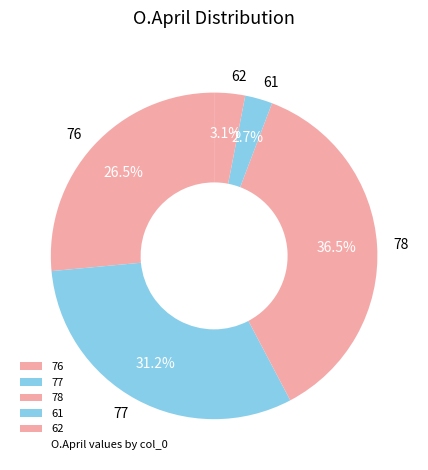

How many slices are in this pie chart?

5